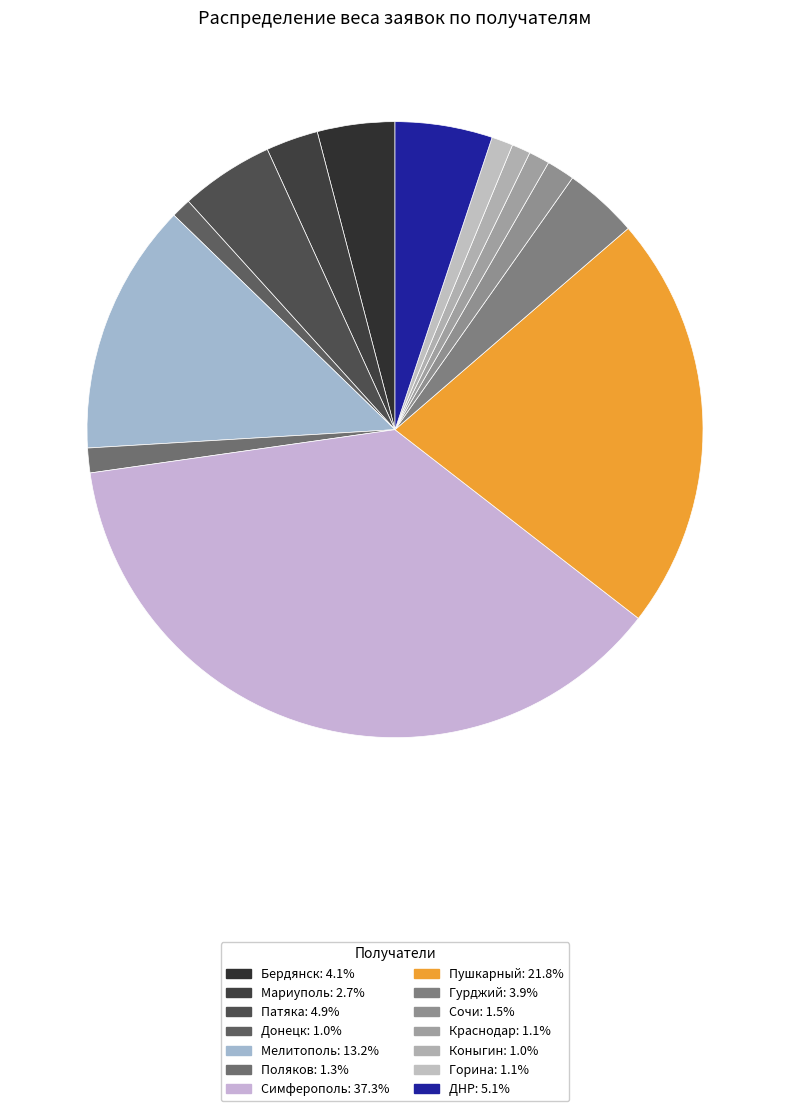

How many slices are in this pie chart?

14